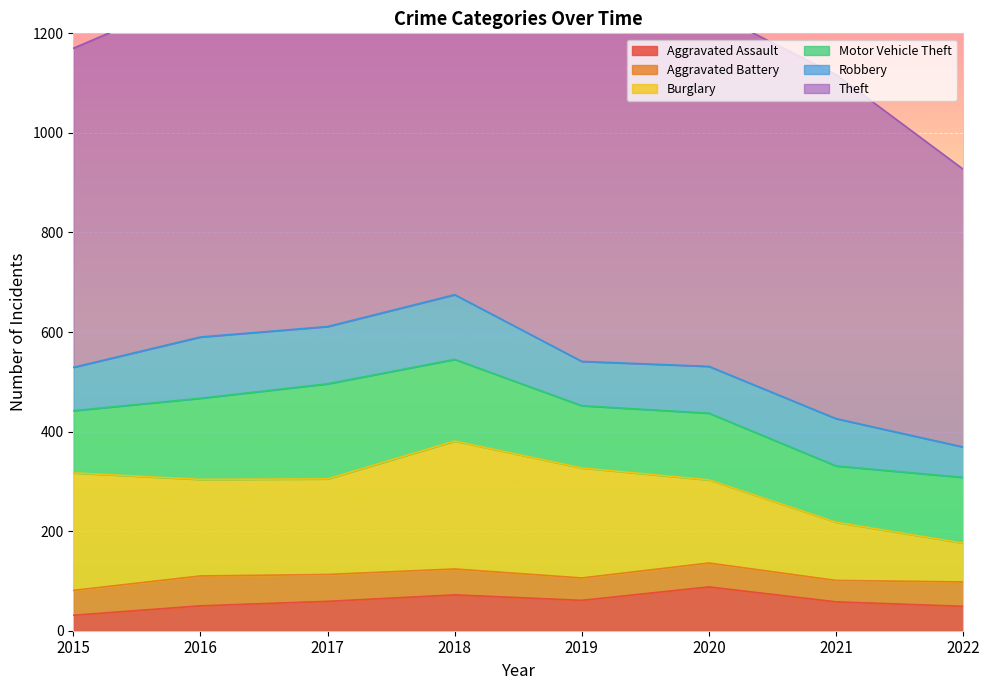

What is the value of the Burglary point at the 1st from the left?

236